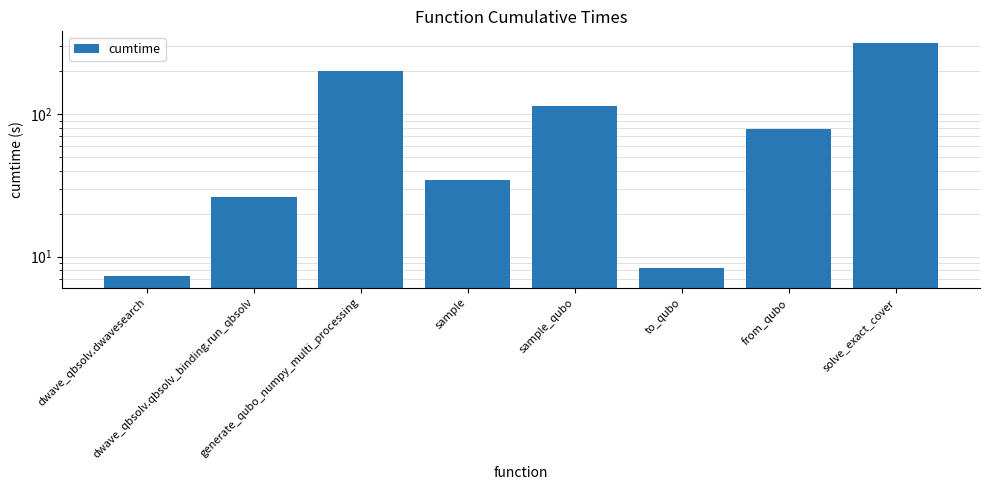

What is the difference between the maximum and minimum values?

307.8